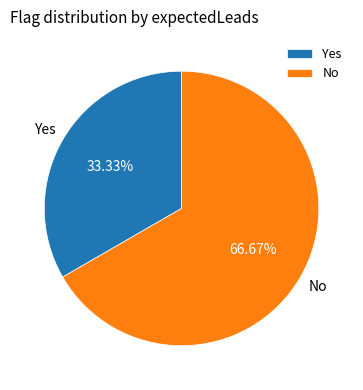

Approximately how many times larger is the value at Yes compared to No?

0.5